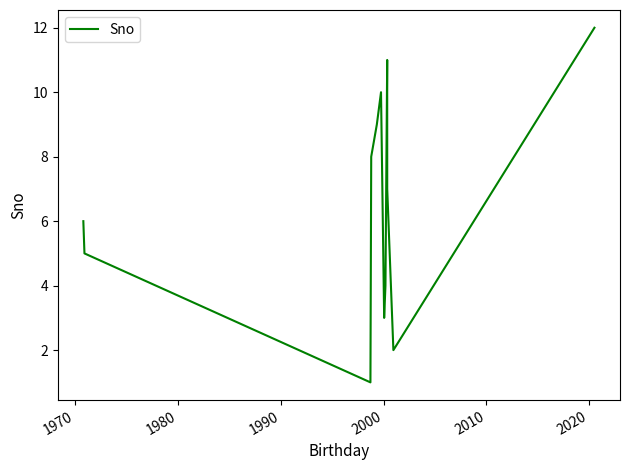

Reading left to right, transcribe all the data shown in this chart.

6	5	1	8	9	10	3	4	11	7	2	12